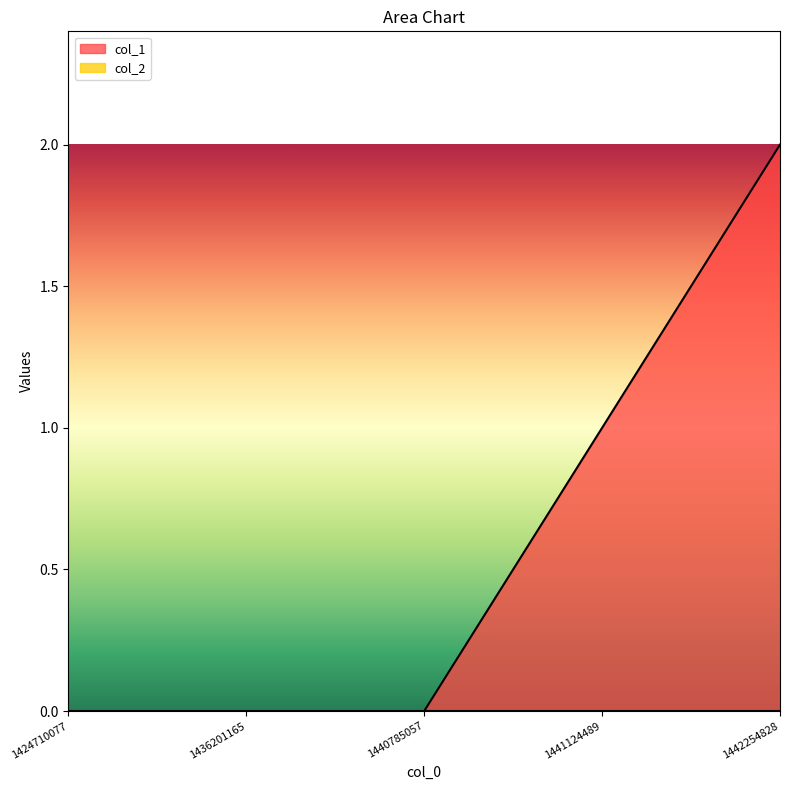

Does the chart have visible grid lines?

No